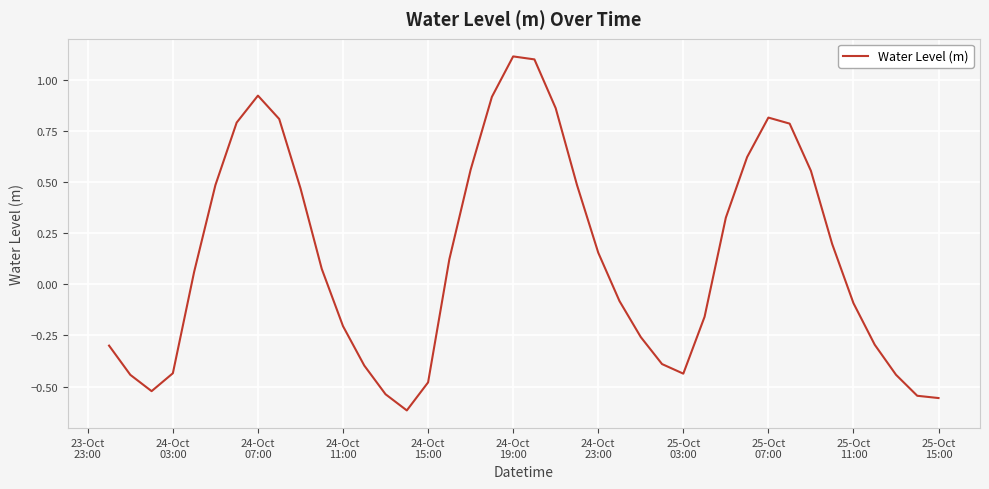

What is the greatest value displayed?

1.1